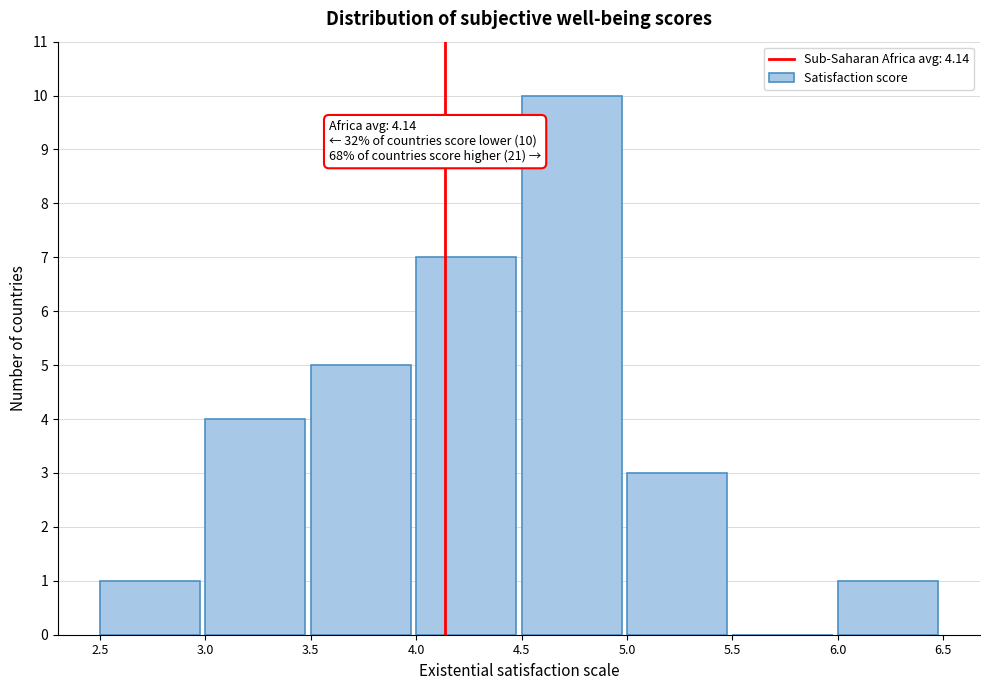

Over which range of the x-axis is the bar tallest?

4.5 to 5.0